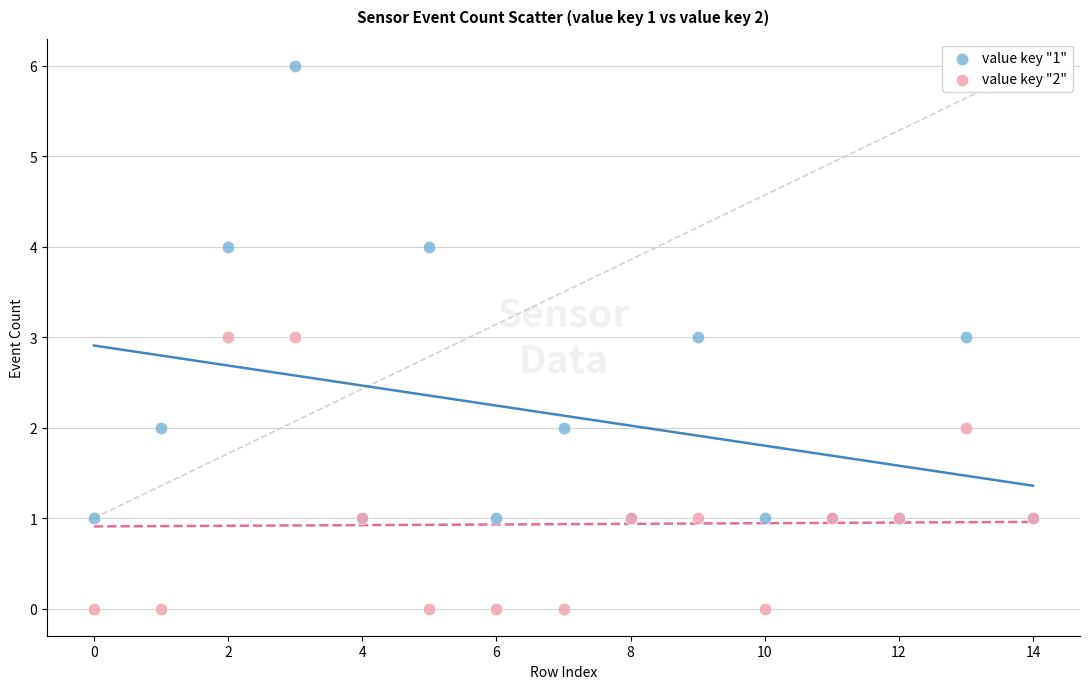

What are all the series names shown in the legend?

value key "1", value key "2"